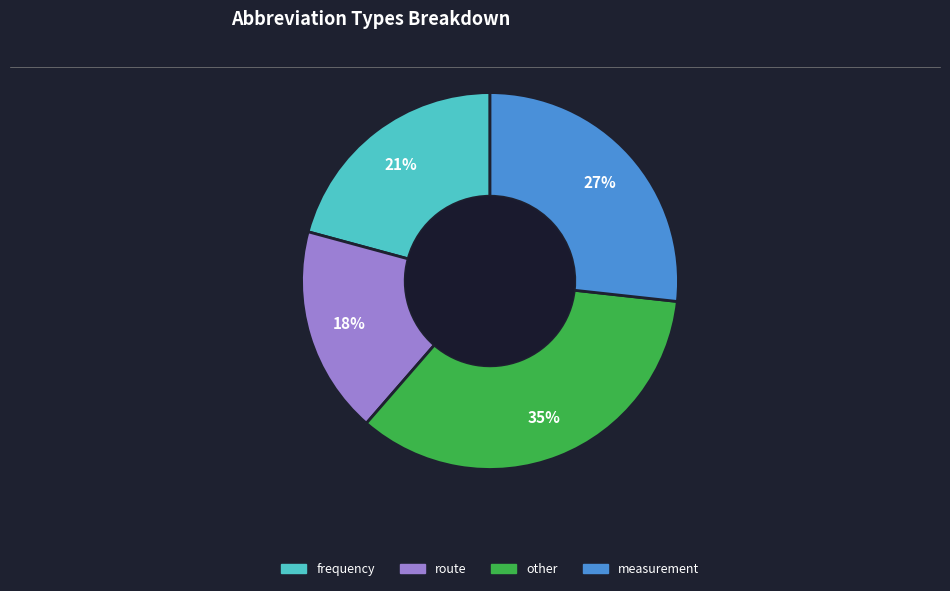

To the nearest percent, what is the difference between the route and frequency slice percentages?

3%